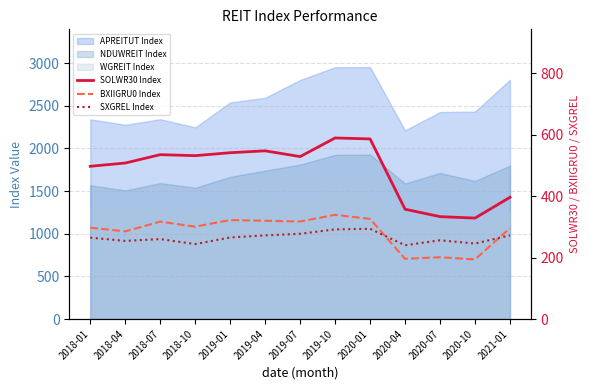

How many values in the SXGREL Index series exceed 264?

7